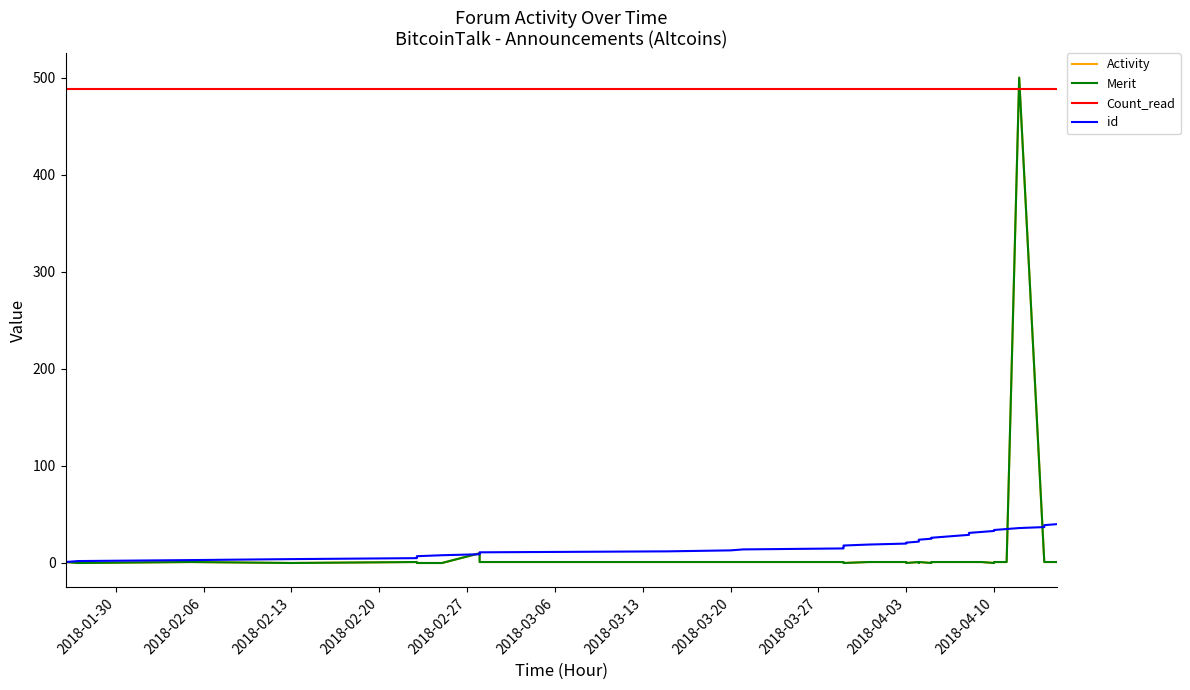

What is the value of the Merit point at the 34th from the left?

1